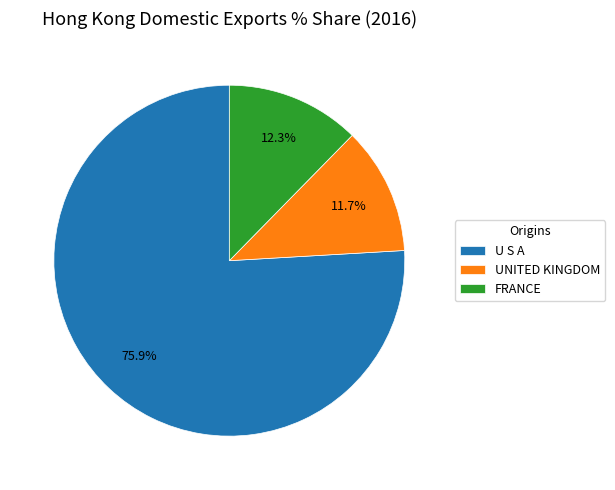

Is it true that FRANCE is 5% of the pie?

False